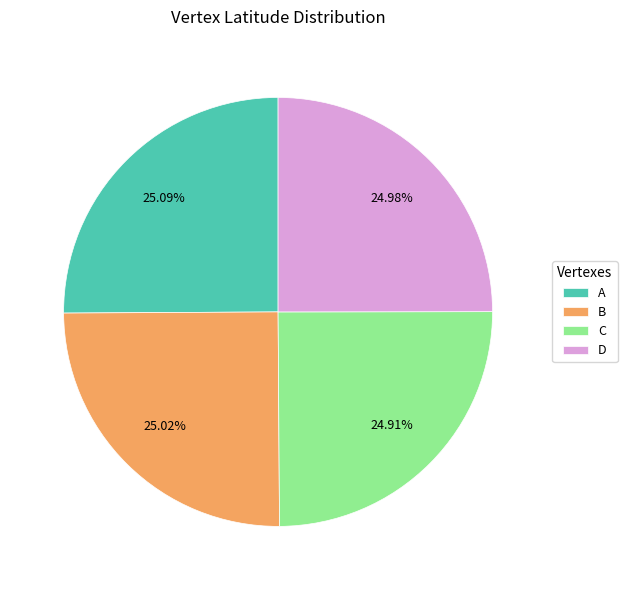

Combined, do A and D account for over 50%?

Yes